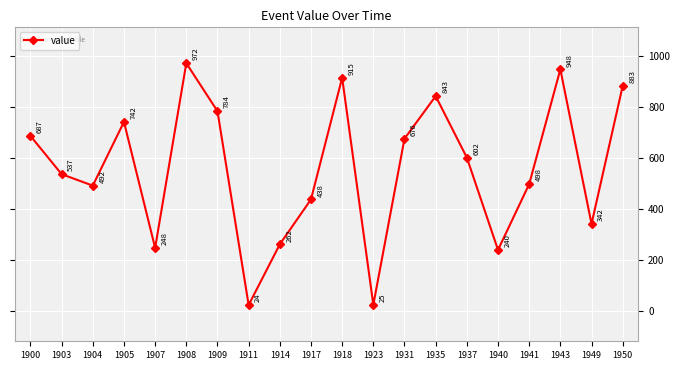

Count the number of data series in this chart.

1